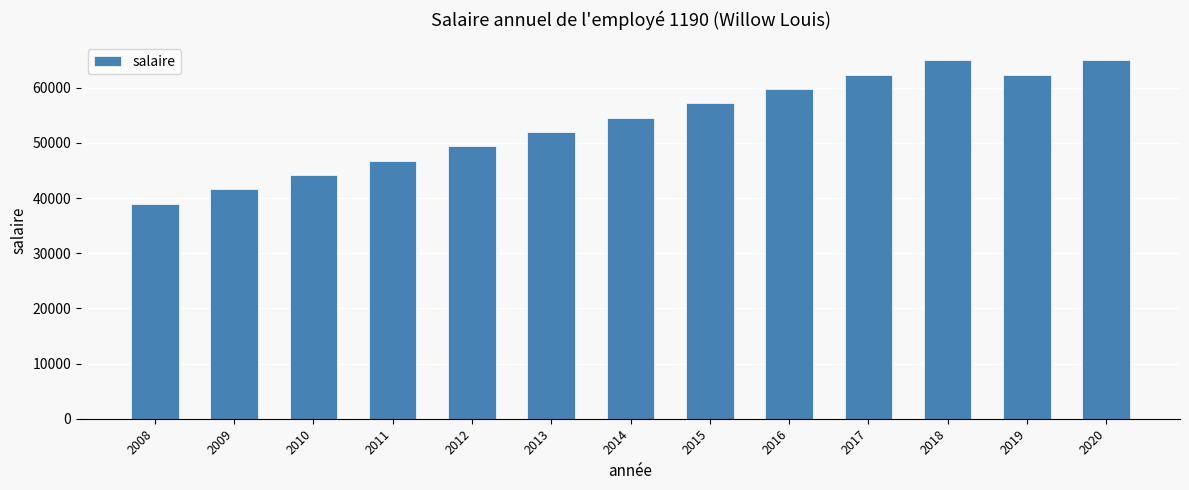

Which label corresponds to the smallest value in the chart?

2008